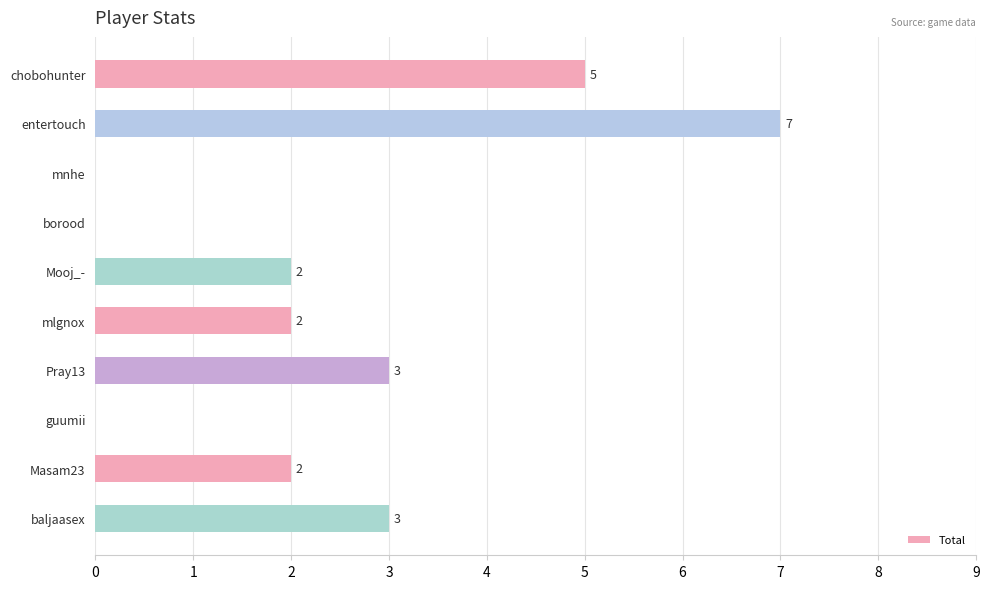

What is the sum of the values at mnhe and entertouch?

7